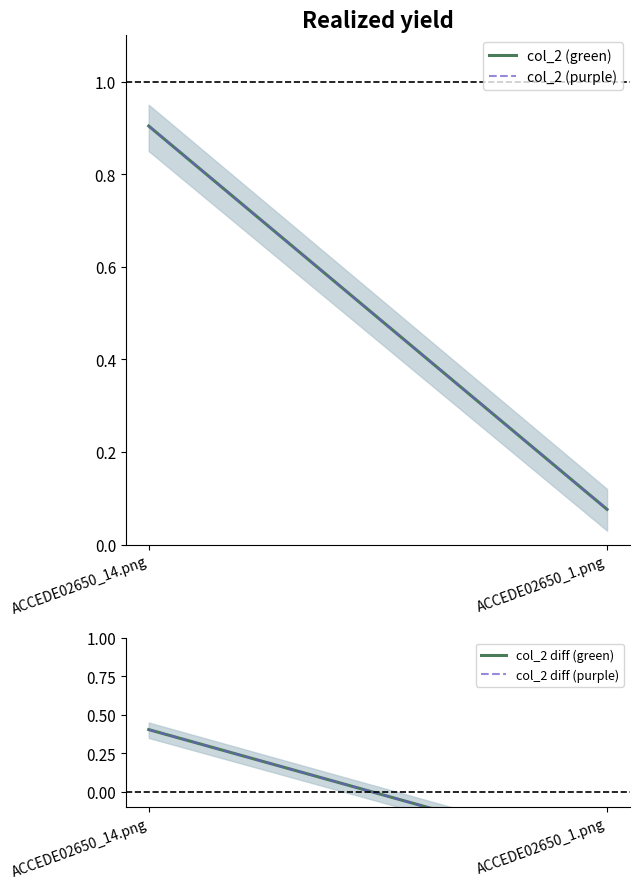

What is the value of the col_2 diff (green) point at the 2nd from the left?

-0.4